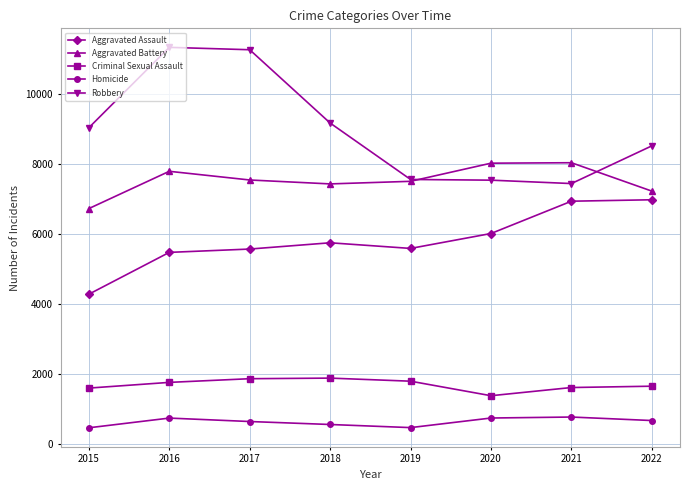

How many lines are shown in the chart?

5